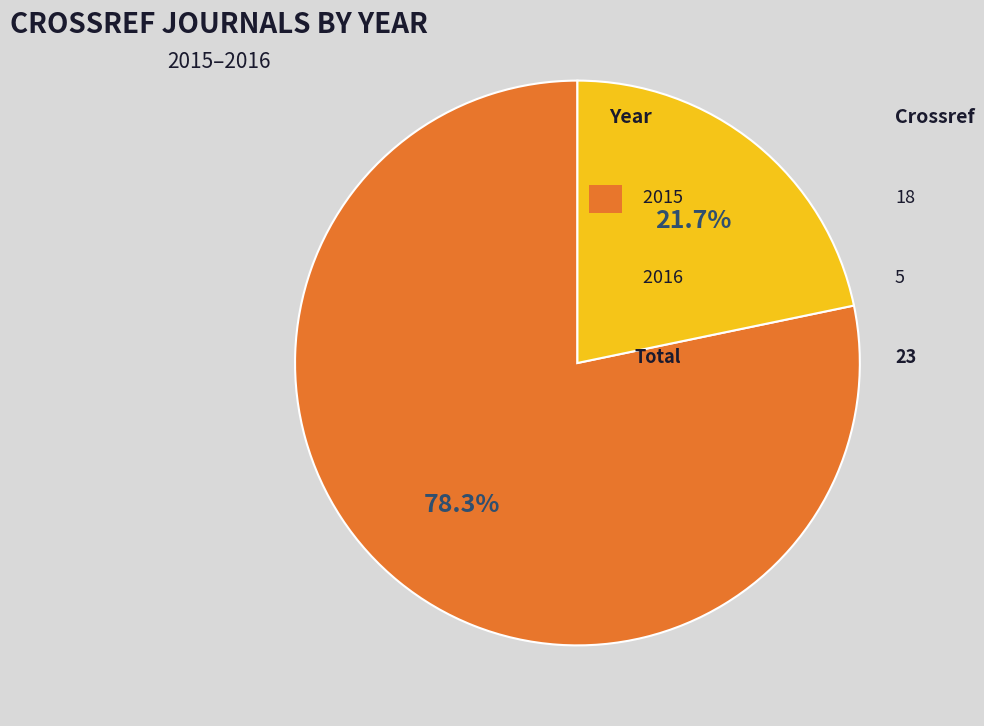

Is there any slice that represents more than half of the pie?

Yes